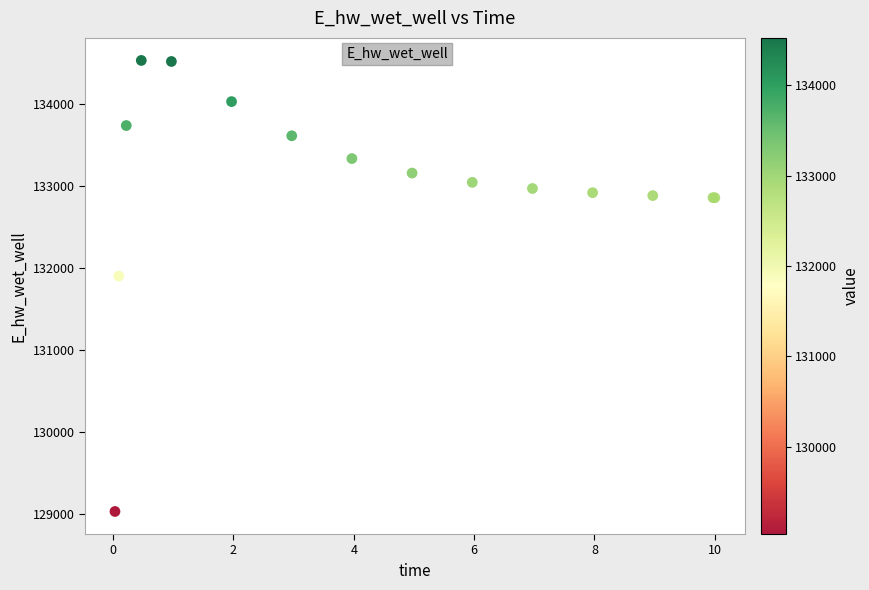

What Y value in the scatter plot is closest to 131779?

131898.7